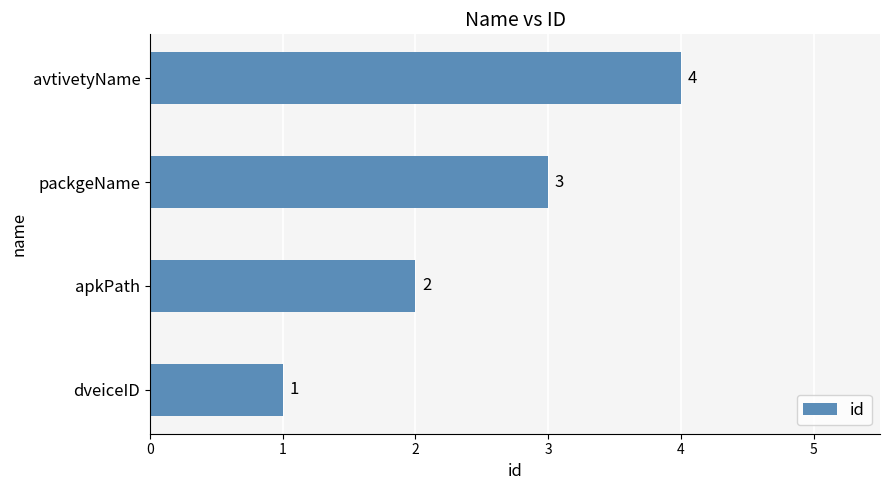

Read the value at avtivetyName.

4